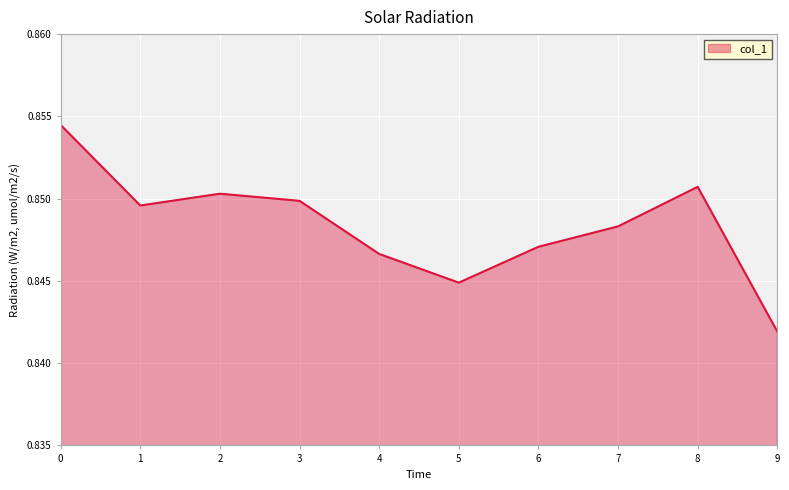

At which category does the chart reach its minimum across all series?

9